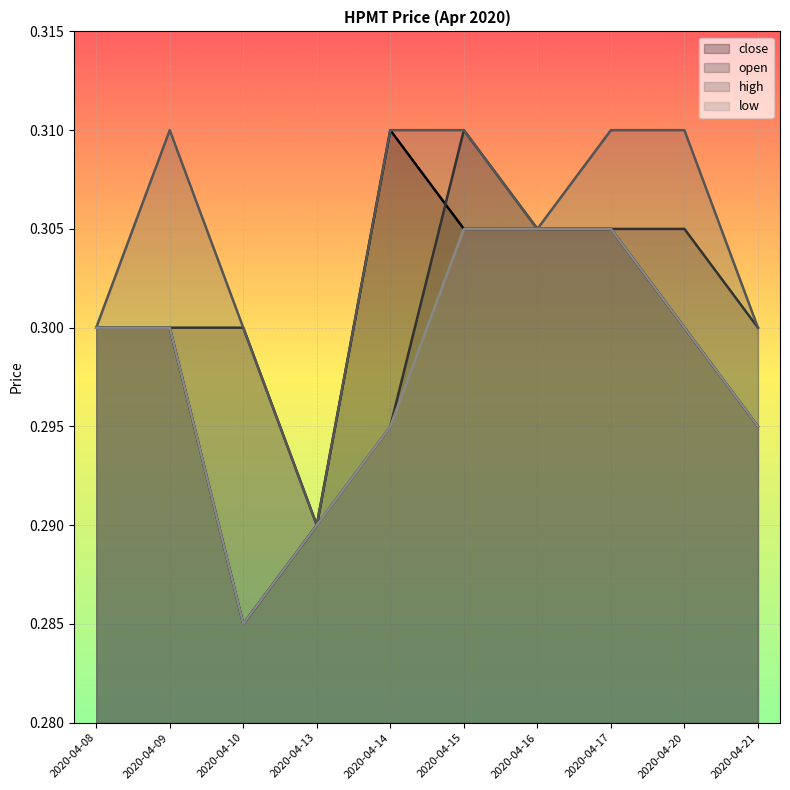

Is the value of open at 2020-04-17 greater than the value of low at 2020-04-16?

No